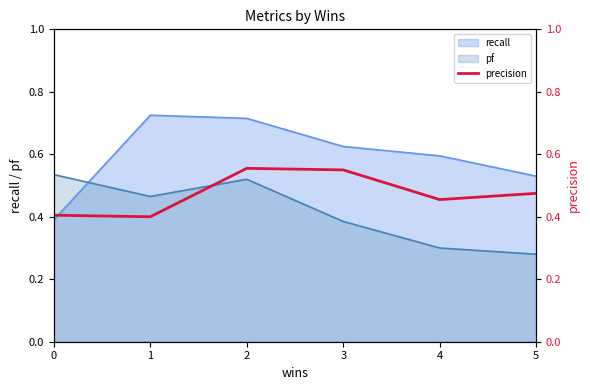

What is the difference between the maximum and second lowest values?

0.2